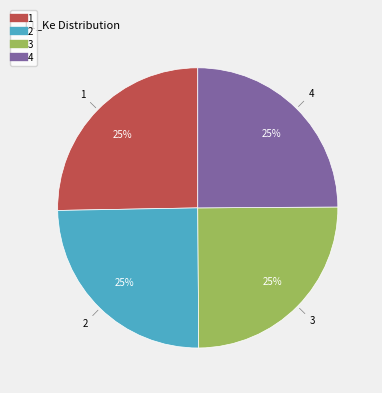

What percentage is the 4 slice, to the nearest percent?

25%